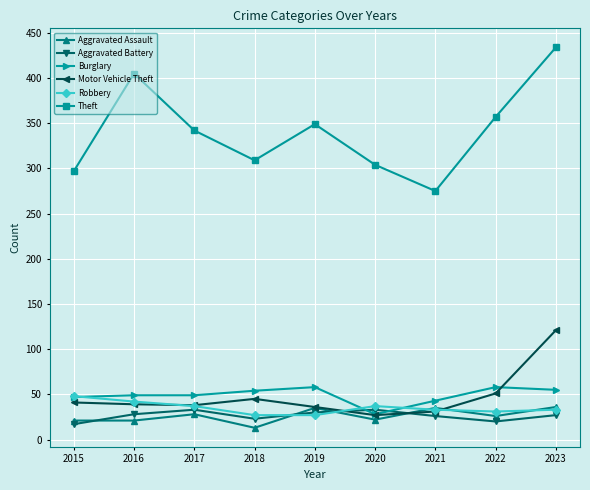

What is the total value across all series at 2021?

443